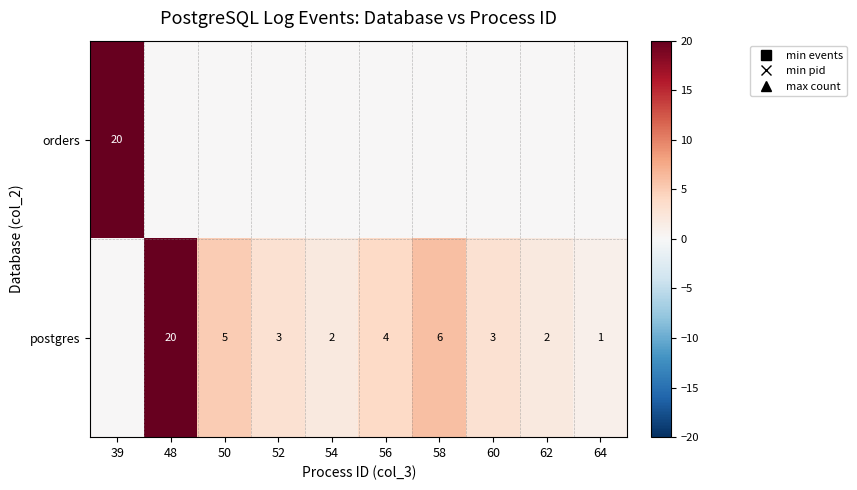

What is the total value across all series at 58?

6